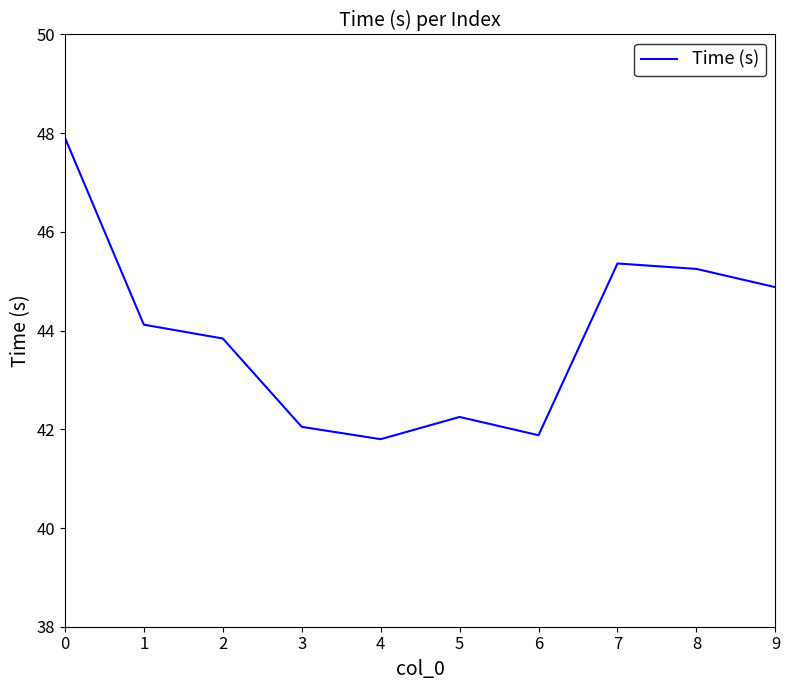

What is the difference between the second highest and second lowest values?

3.5